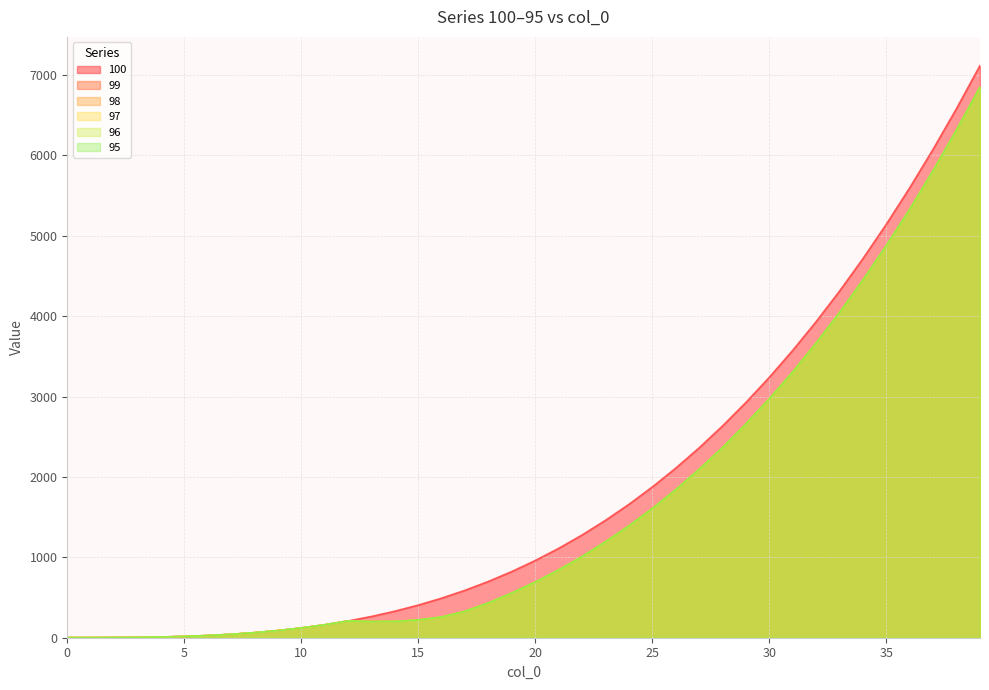

What is the value of the 96 point at the 19th from the left?

433.6